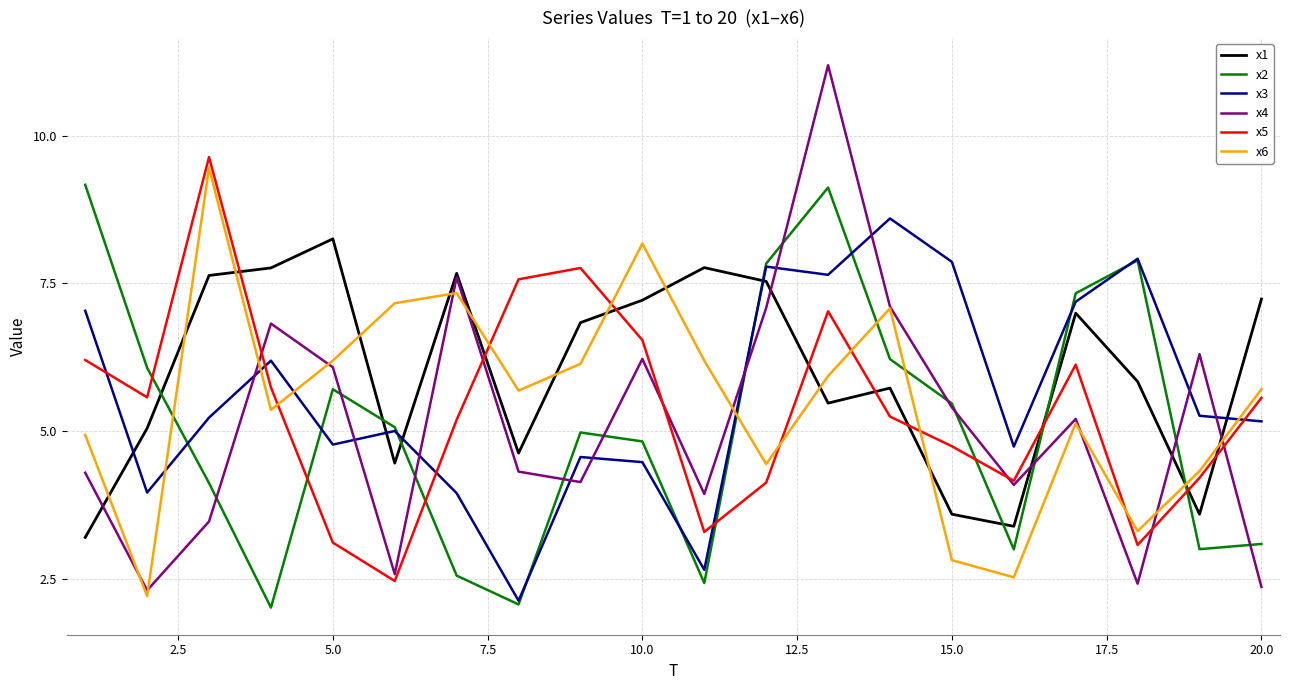

True or false: x2 and x1 cross at least once.

True